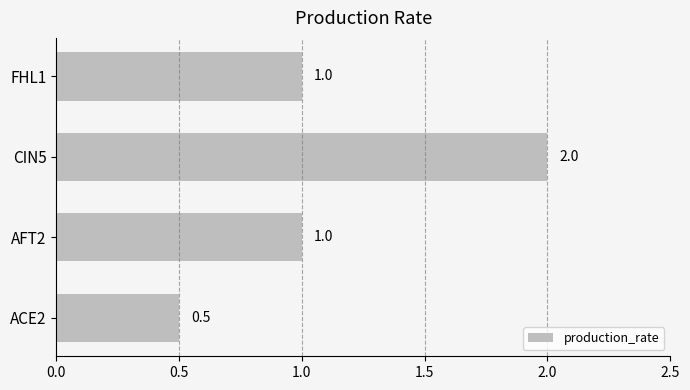

What is the sum of all values?

4.5